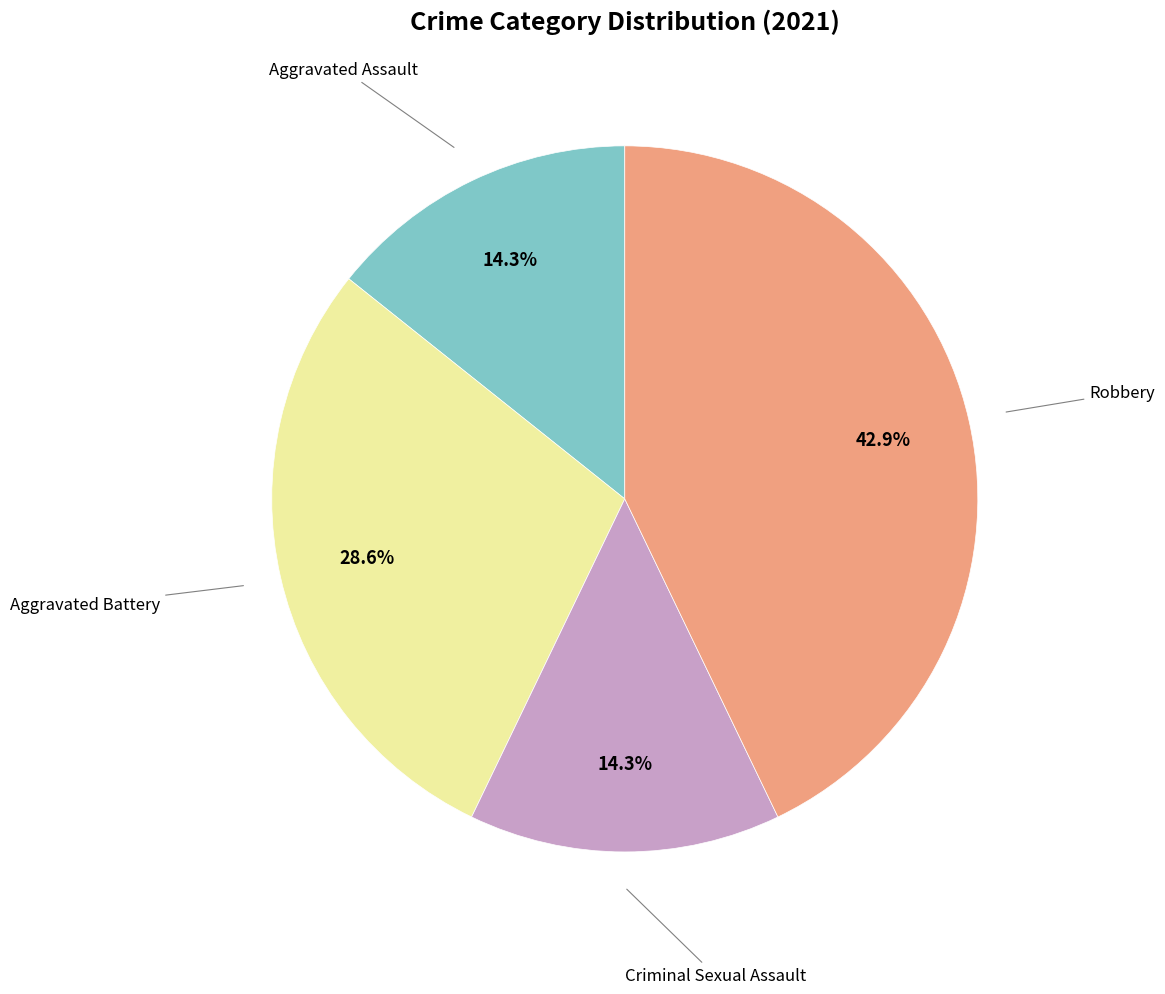

To the nearest percent, what is the difference between the Aggravated Assault and Aggravated Battery slice percentages?

14%